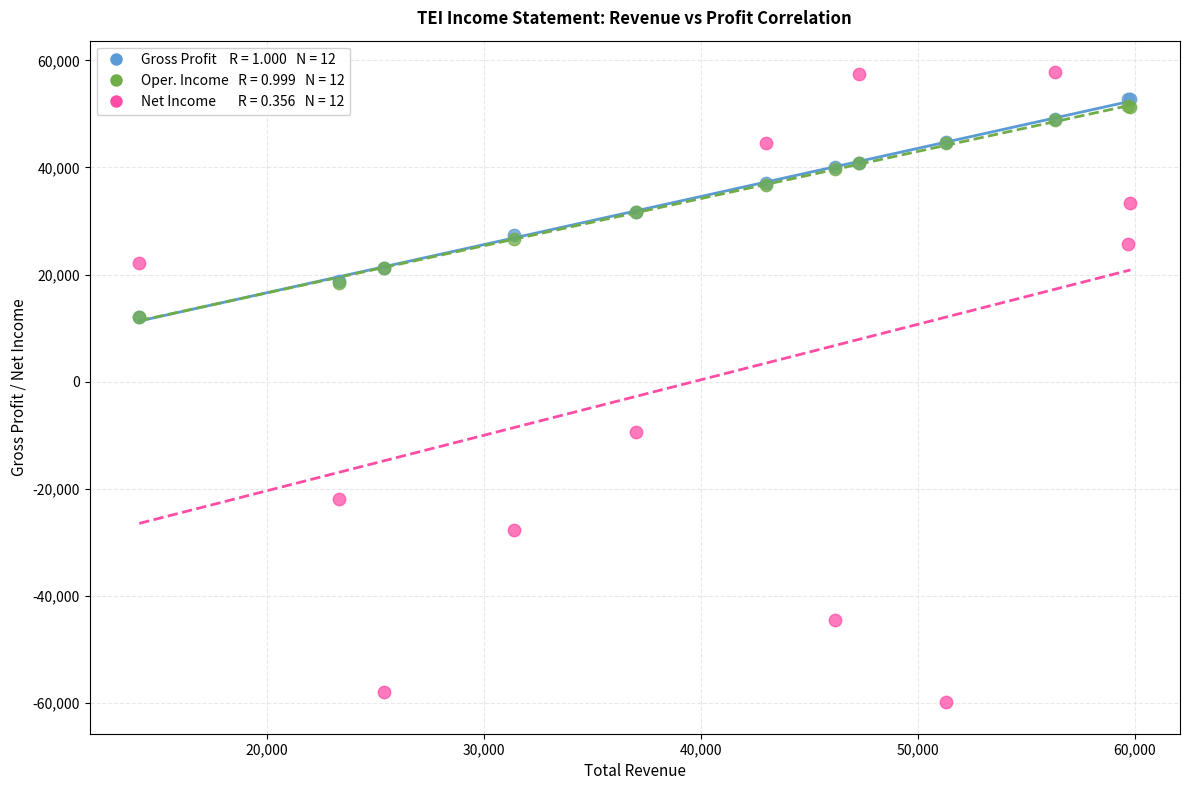

Across all series, what Y value is closest to -1050?

-9400